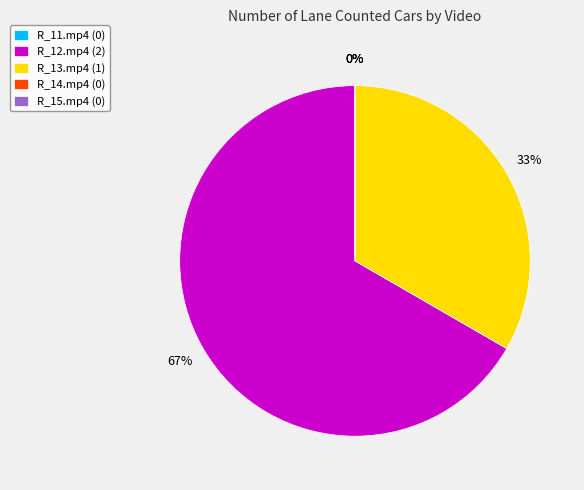

Combined, what portion of the pie is R_14.mp4 and R_12.mp4?

66.7%